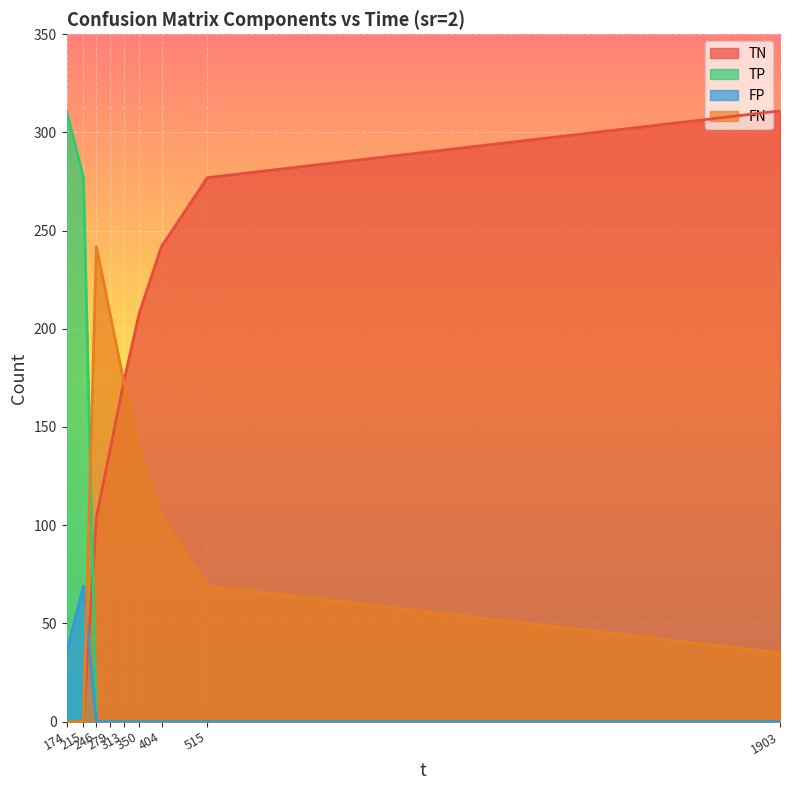

True or false: TN and FN intersect in this chart.

False